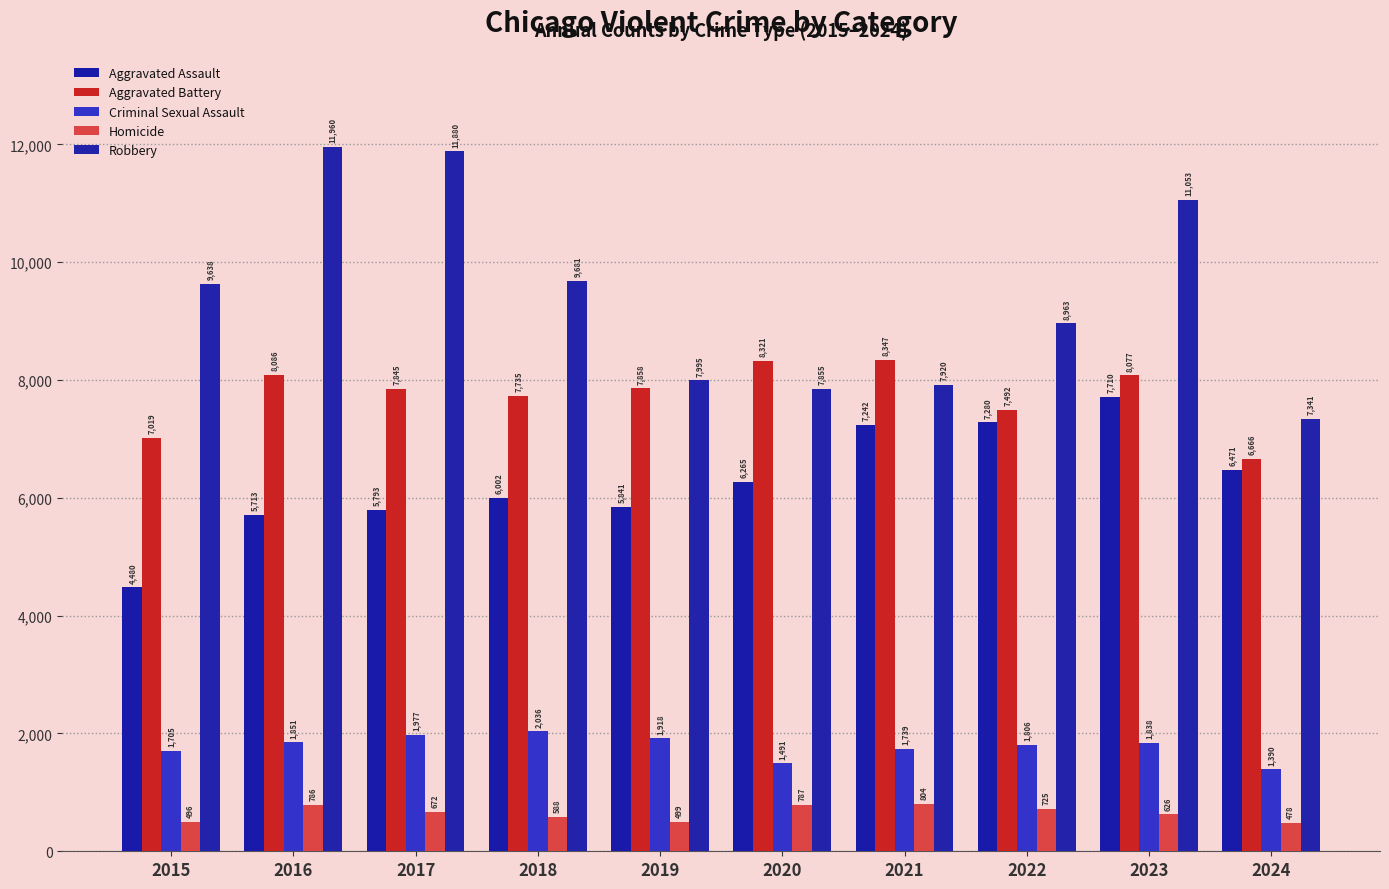

List the series in order of their peak value, lowest first.

Homicide, Criminal Sexual Assault, Aggravated Assault, Aggravated Battery, Robbery